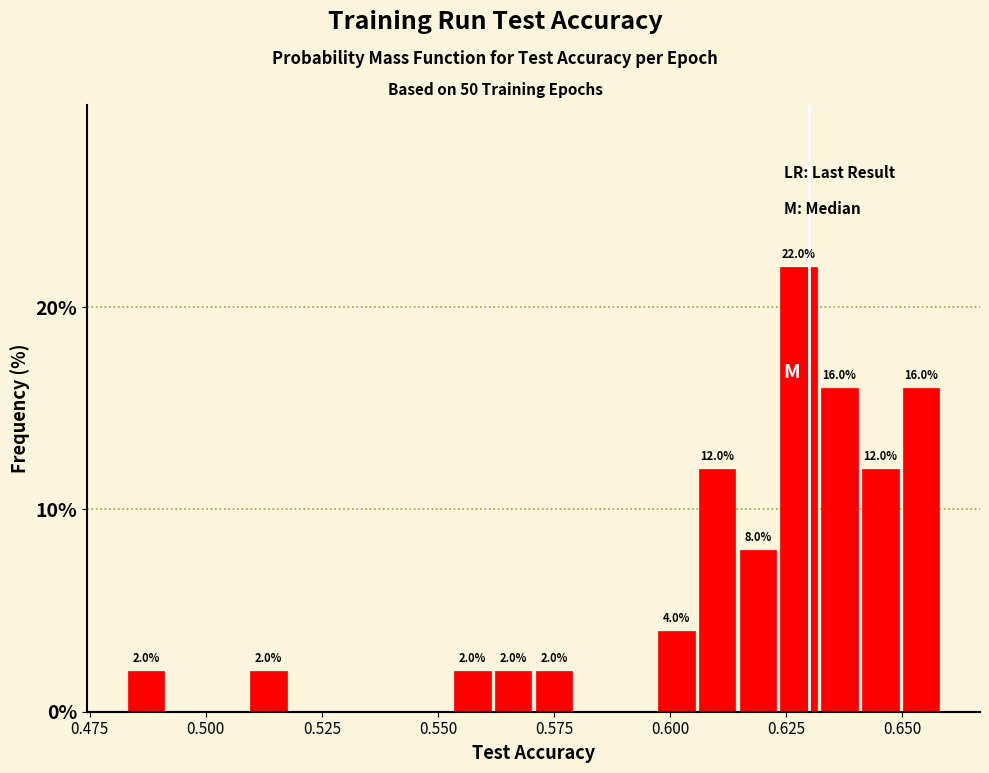

Read against the x-axis, roughly where is the centre of the tallest bar?

0.630